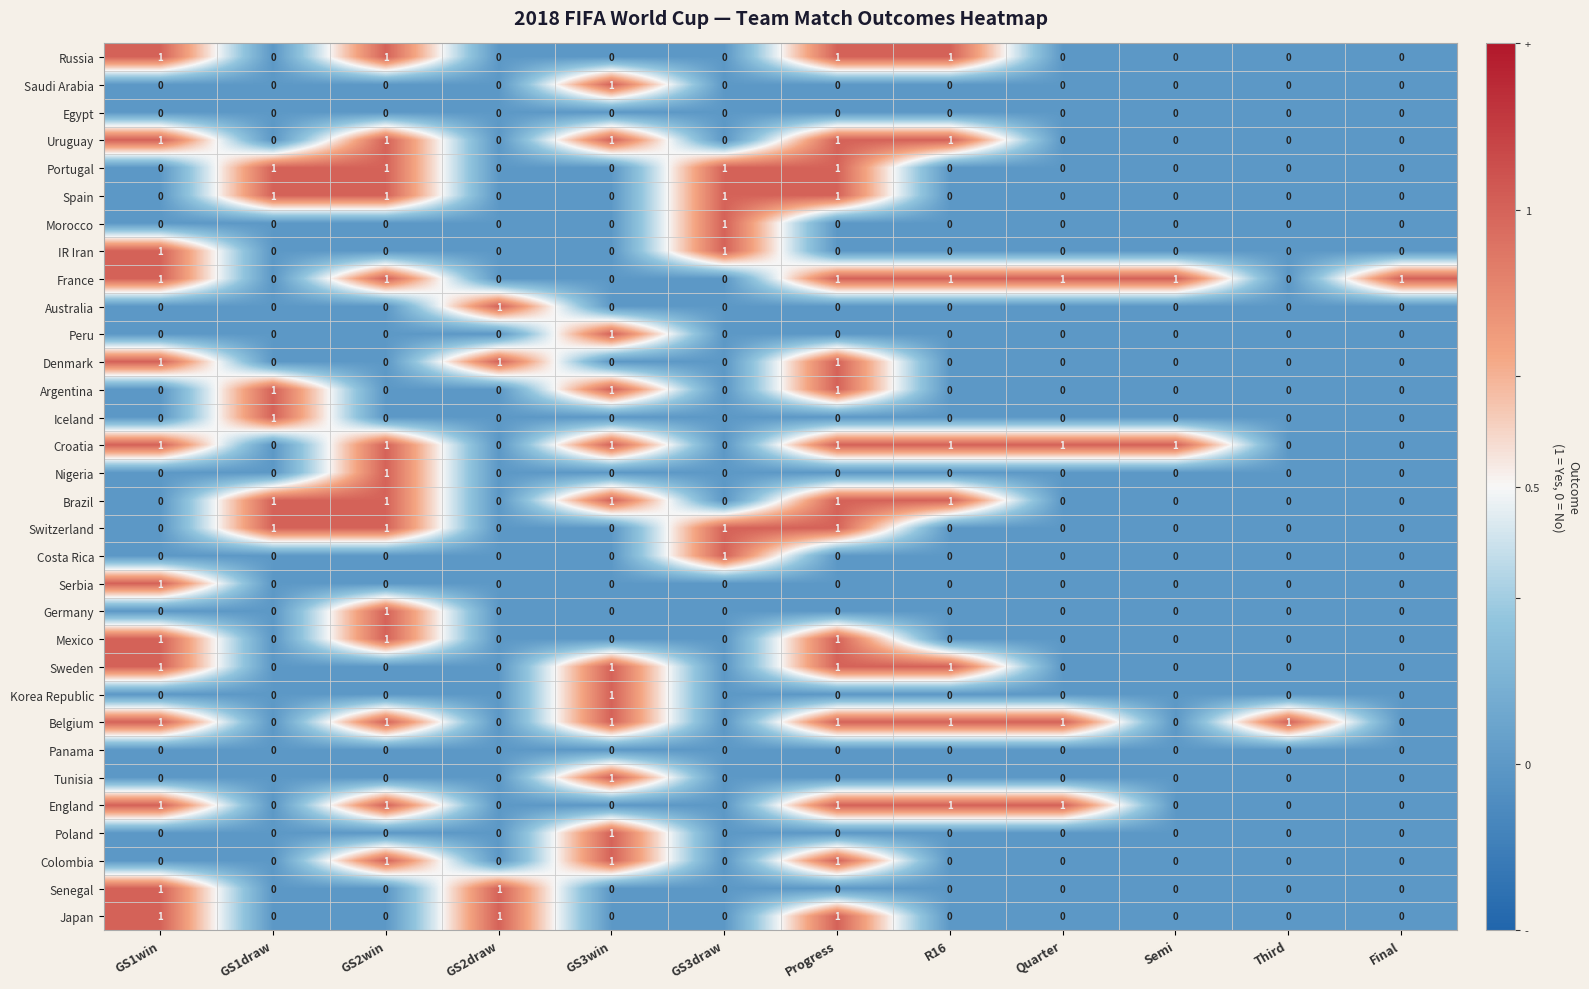

How many distinct data groups are displayed?

32